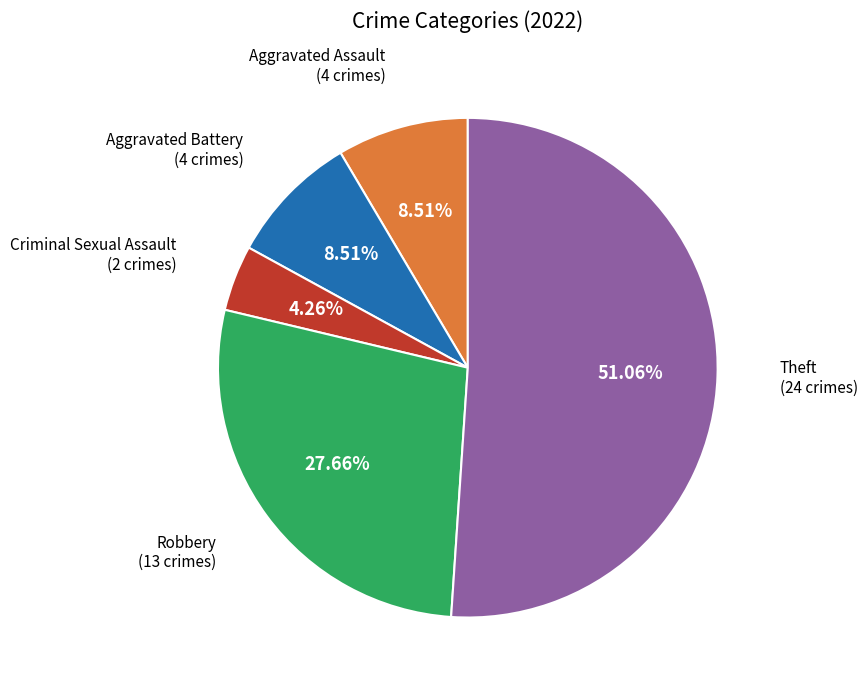

Is there a majority slice in this chart?

Yes